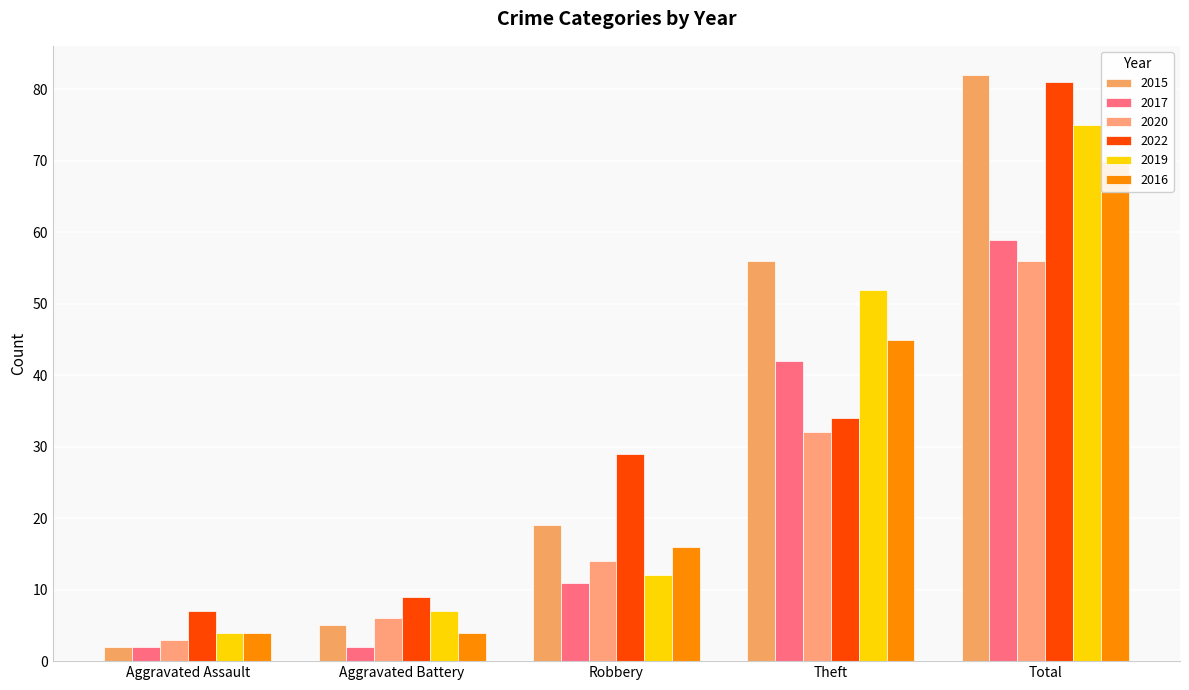

The 2017 series shows 2 at Aggravated Battery. True or false?

True